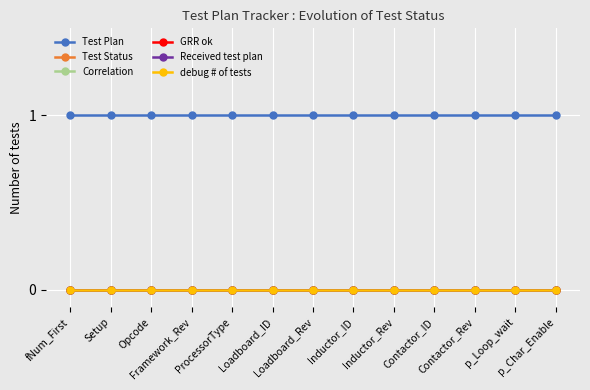

Rank the series by their maximum value, from lowest to highest.

Test Status, Correlation, GRR ok, Received test plan, debug # of tests, Test Plan